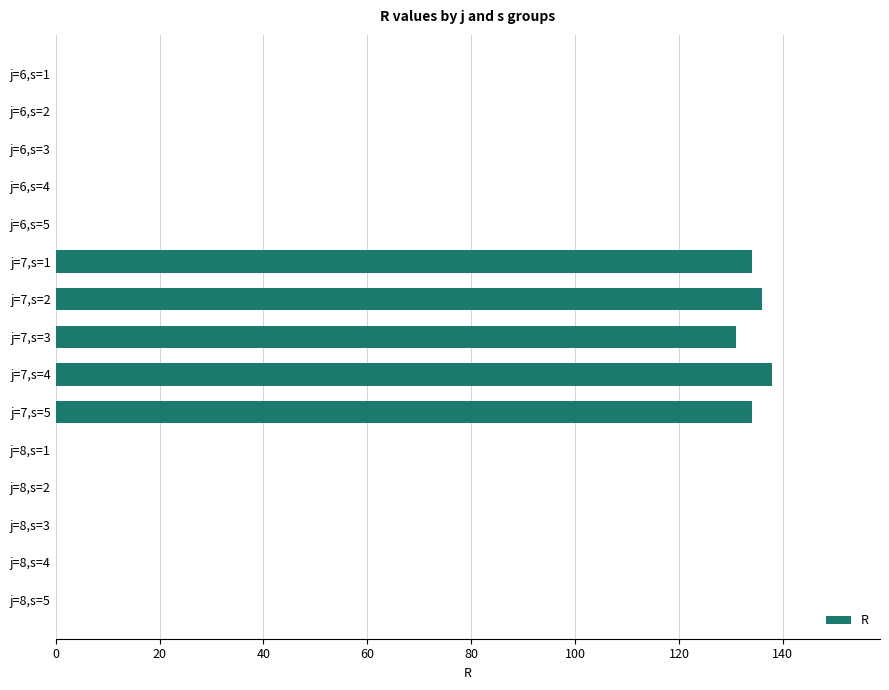

Reading top to bottom, transcribe all the data shown in this chart.

j=6,s=1=0	j=6,s=2=0	j=6,s=3=0	j=6,s=4=0	j=6,s=5=0	j=7,s=1=134	j=7,s=2=136	j=7,s=3=131	j=7,s=4=138	j=7,s=5=134	j=8,s=1=0	j=8,s=2=0	j=8,s=3=0	j=8,s=4=0	j=8,s=5=0